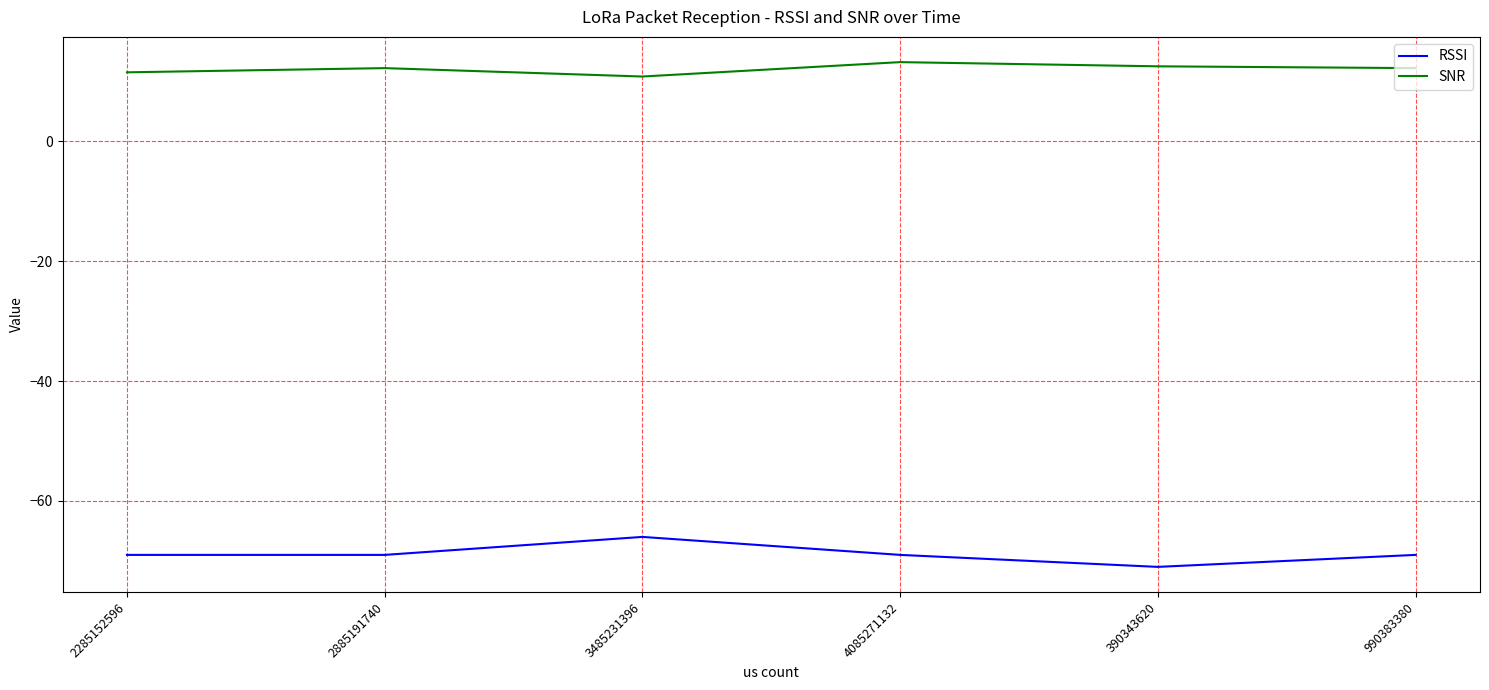

True or false: SNR and RSSI cross at least once.

False